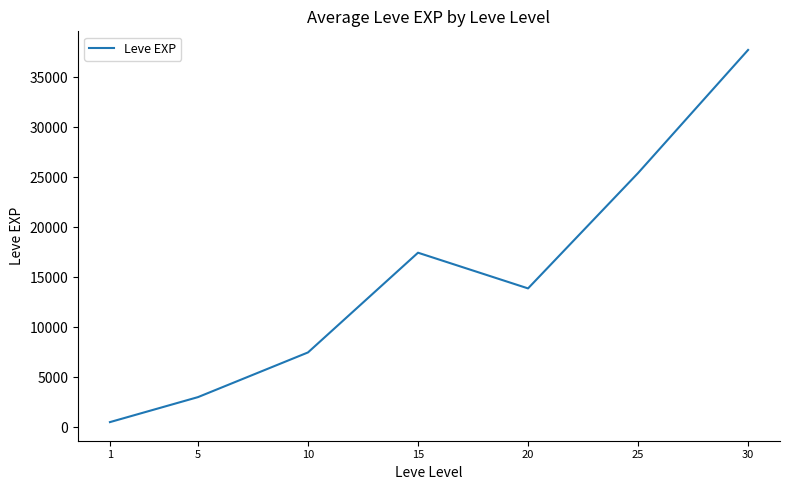

How many series are shown in this chart?

1